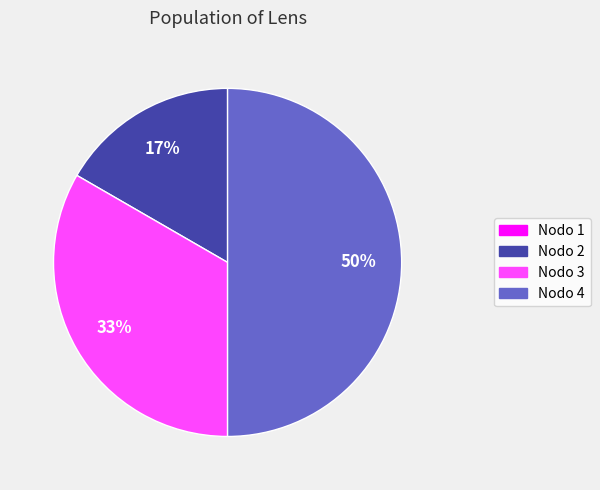

To the nearest percent, what percentage of the pie is Nodo 4?

50%